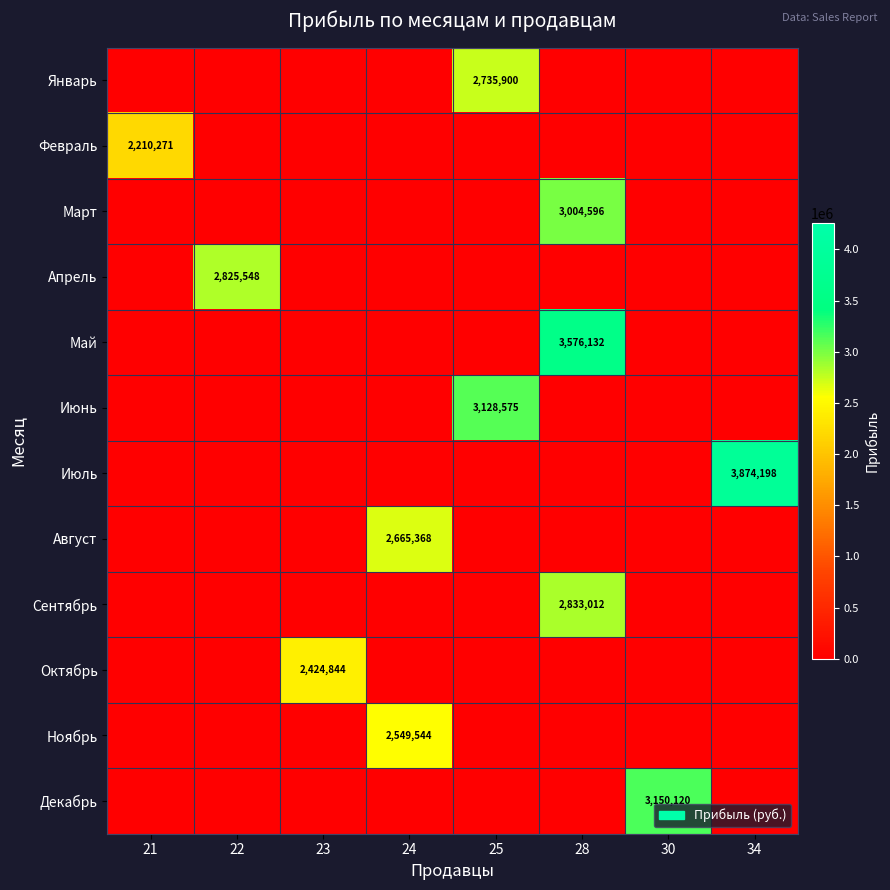

Is it true that Июль equals 3874198 at 34?

True